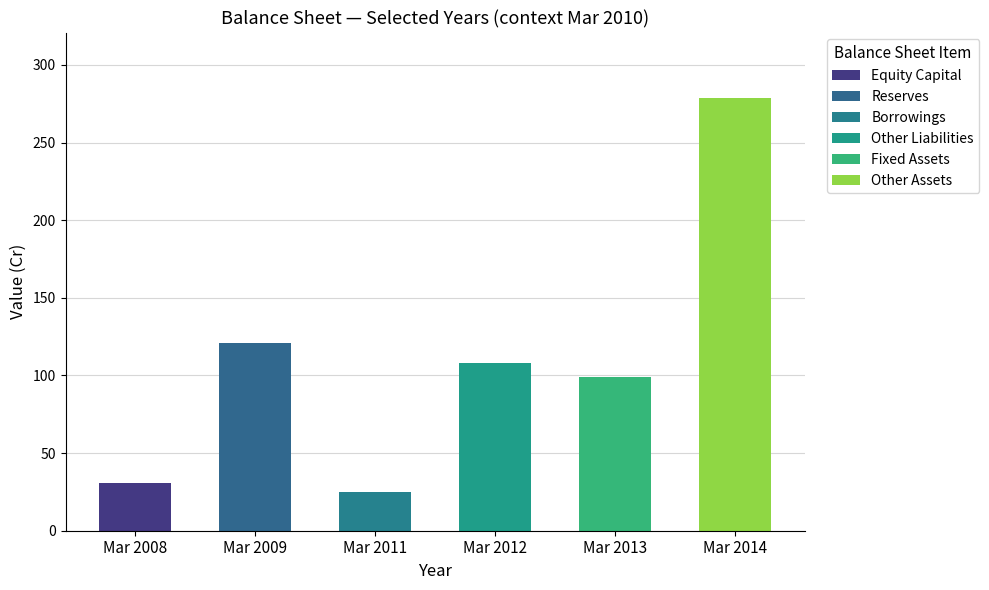

What are all the series names shown in the legend?

Equity Capital, Reserves, Borrowings, Other Liabilities, Fixed Assets, Other Assets